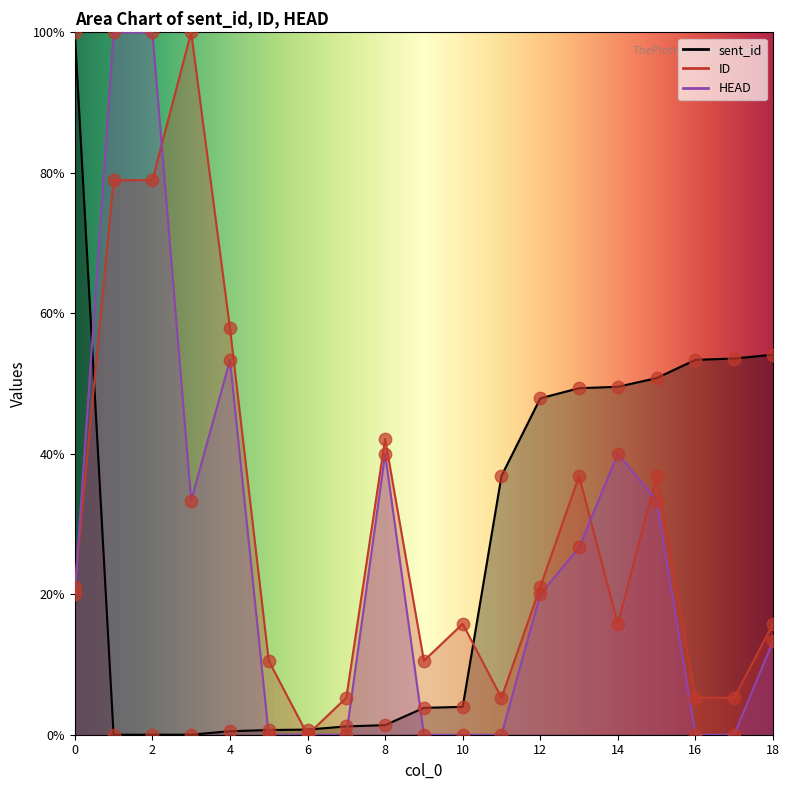

At how many categories does at least one series exceed 12?

15